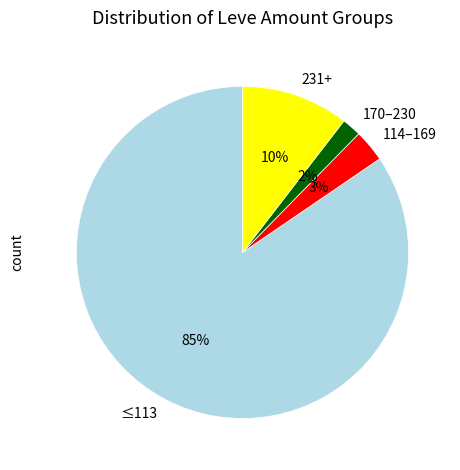

Which slice is the smallest?

170–230